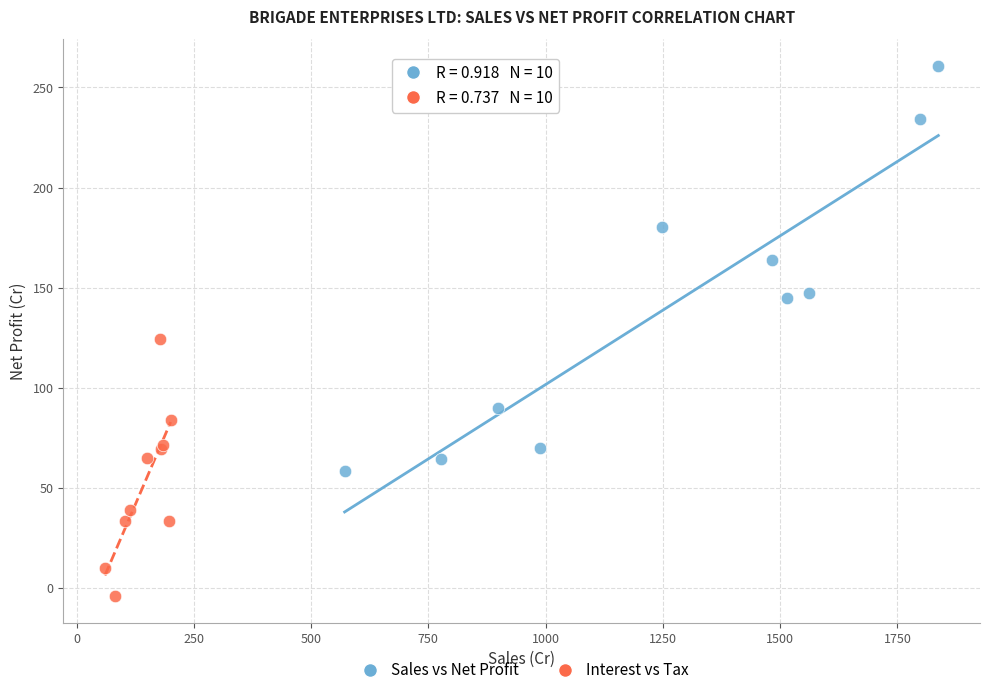

Which series contains the lowest Y value?

Interest vs Tax